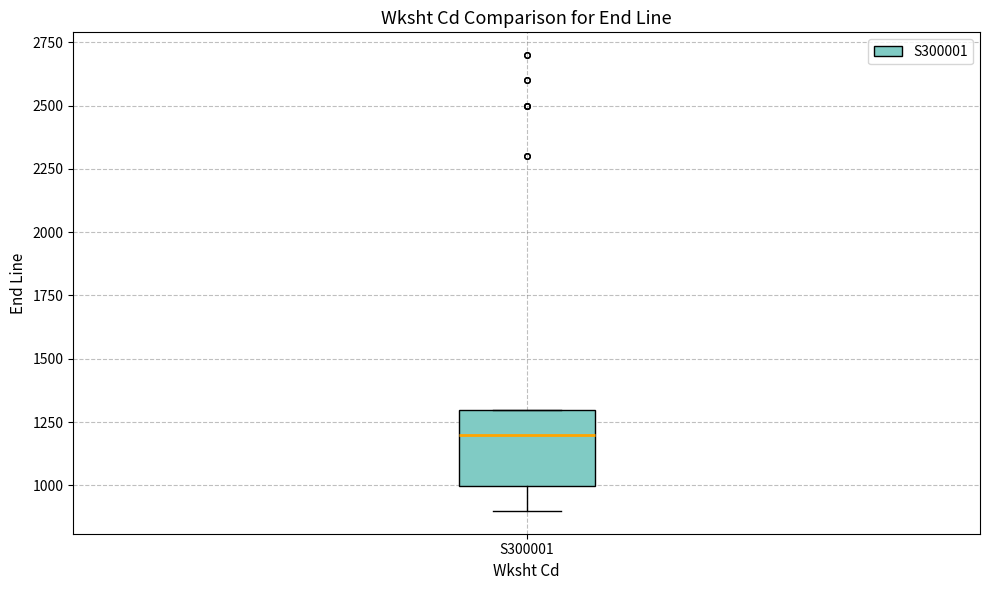

Read this box plot against the y-axis: the position of the median line, the range covered by the box, and the ends of both whiskers. The values are not printed on the chart, so give them approximately, as read against the axis.

median 1200, box 1000 to 1300, whiskers 900 to 1300